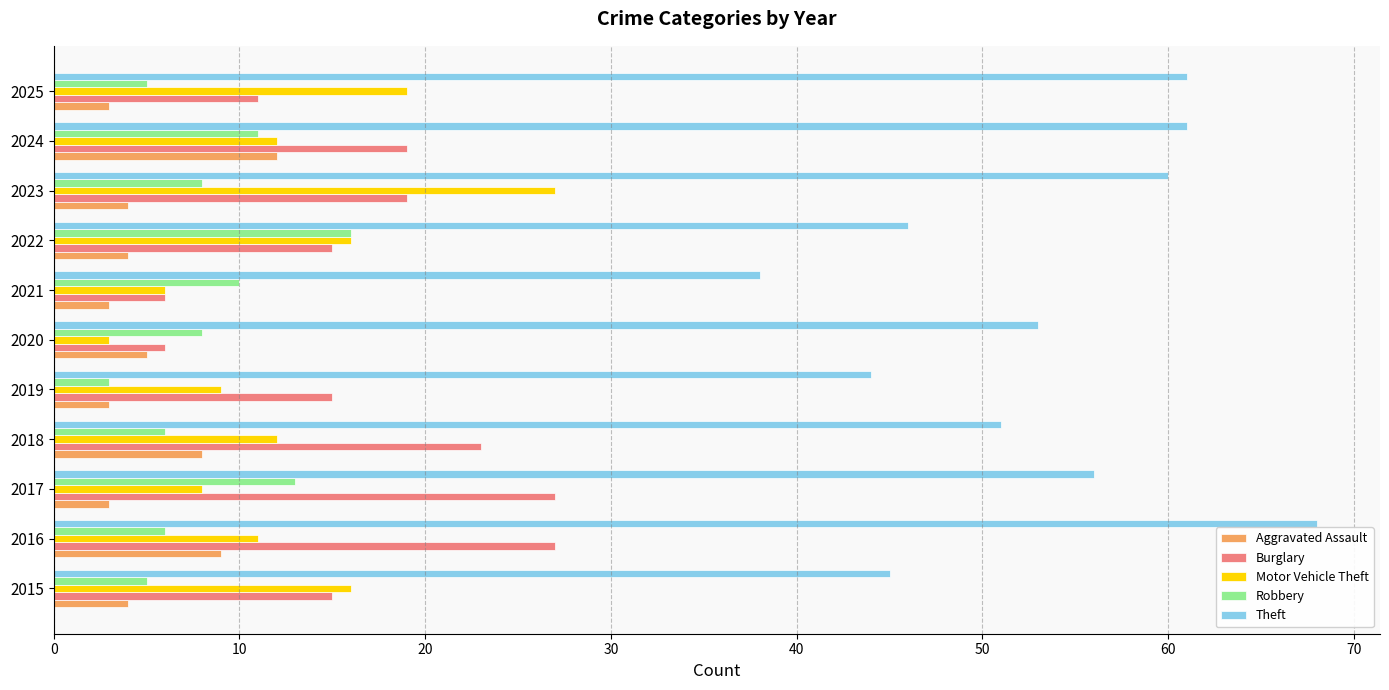

How many distinct data groups are displayed?

5